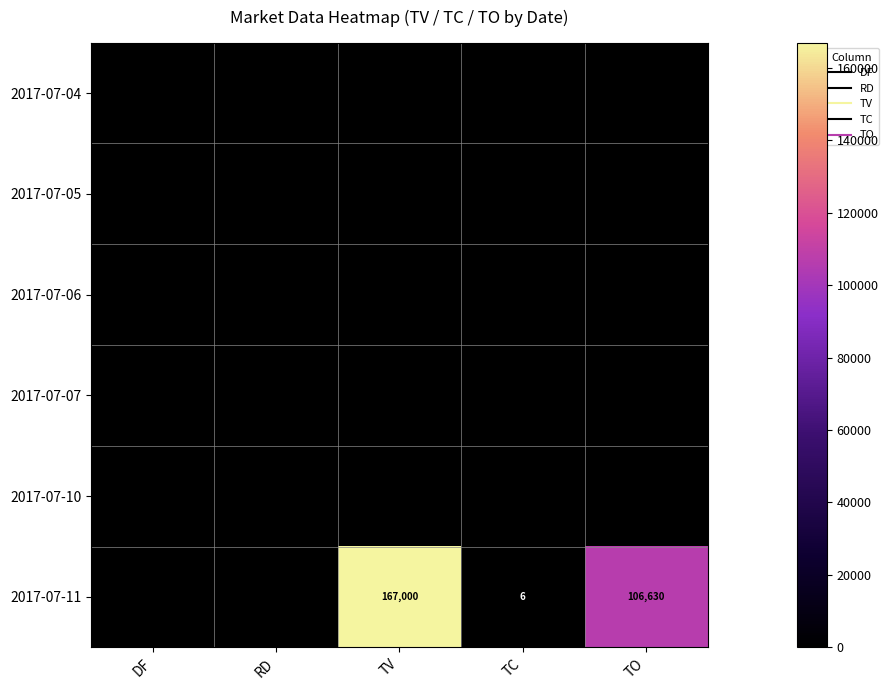

Which category has the highest value in the 2017-07-07 series?

DF